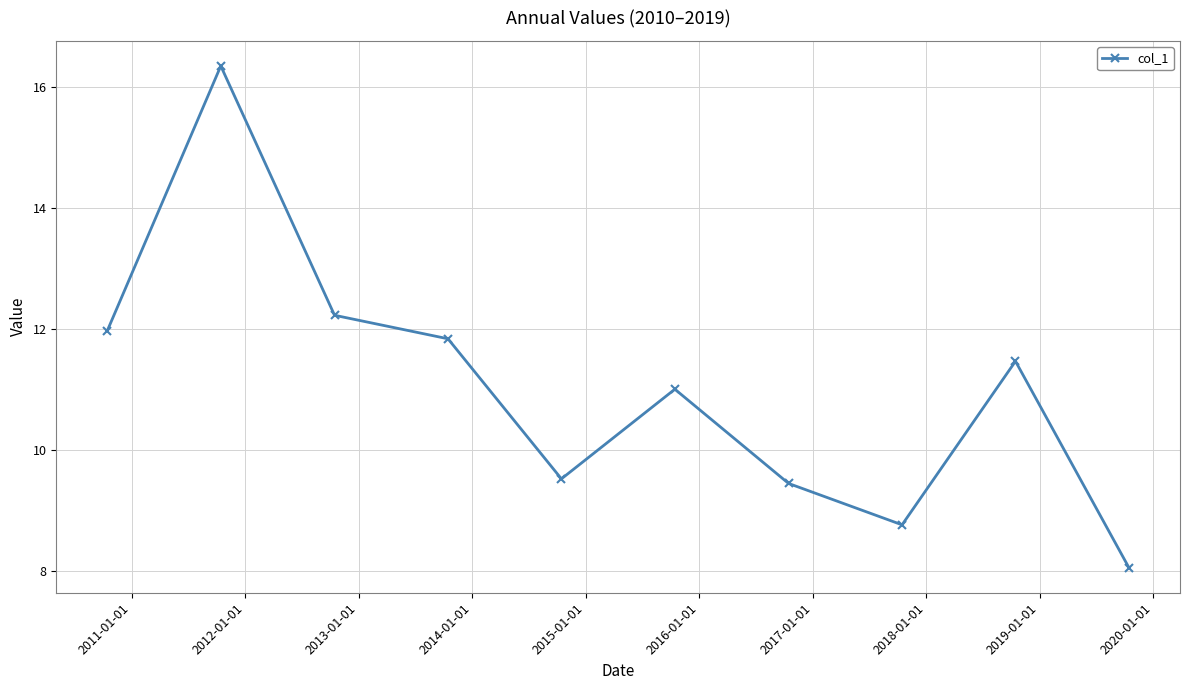

How many interior local valleys (lower than both neighbors) does the data have?

2